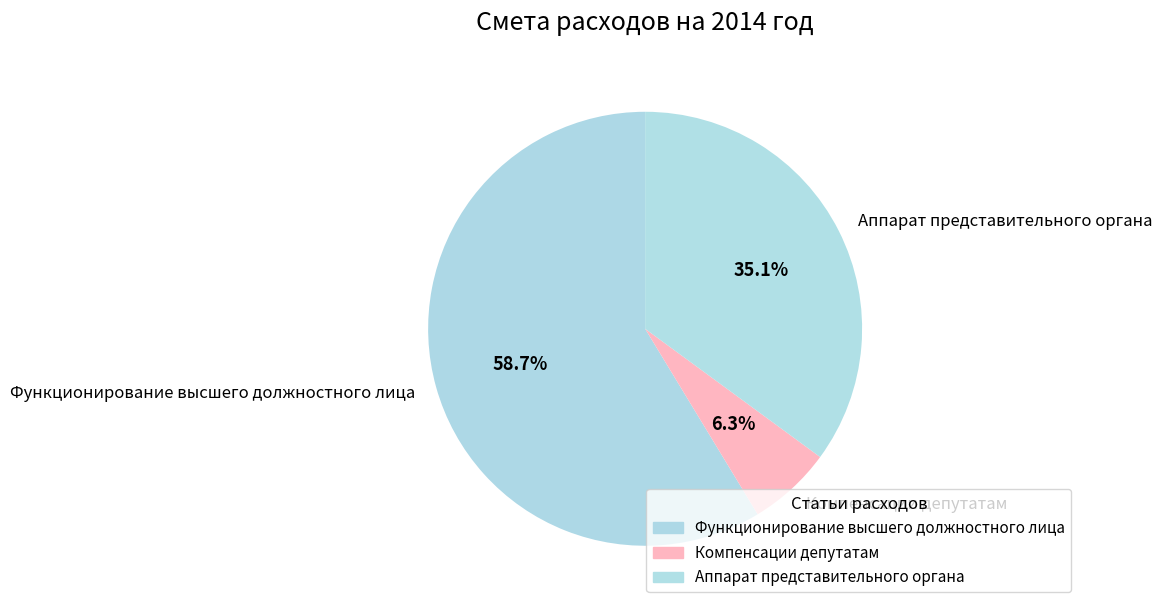

Which category has the smallest portion of the pie?

Компенсации депутатам